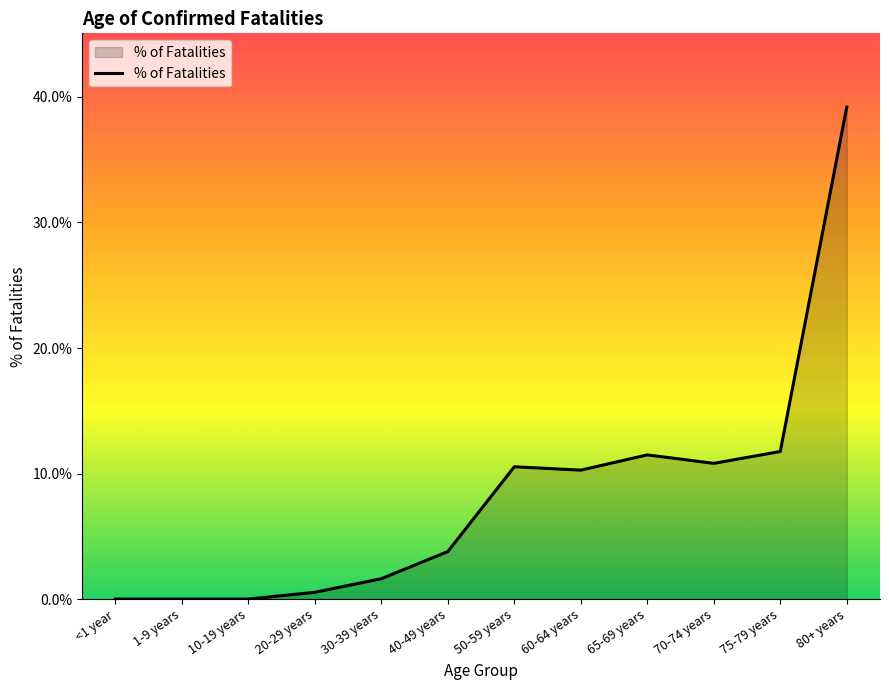

Is it true that the value at 30-39 years is 1.6?

True